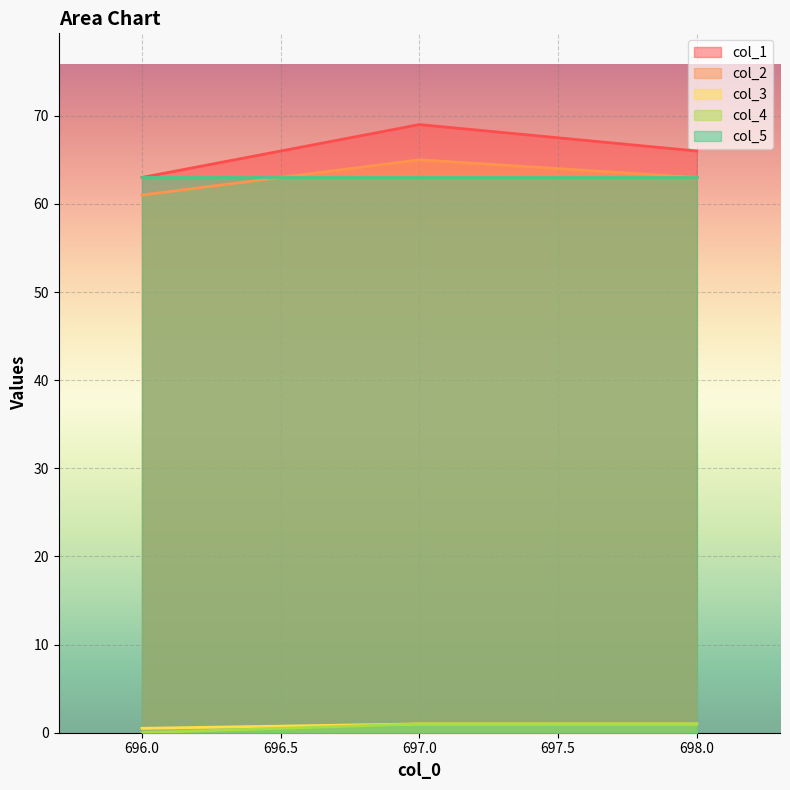

What is the label of the 1st point from the right?

698.0